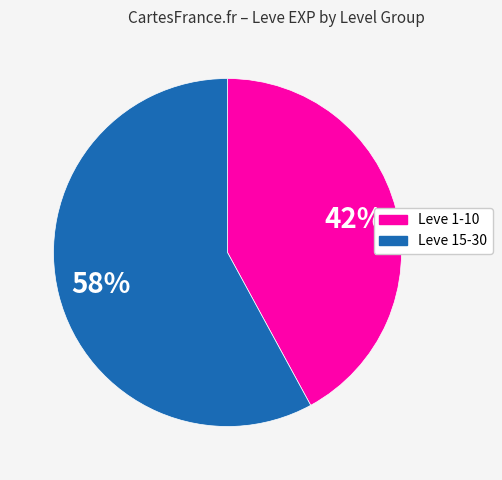

To the nearest percent, what is the difference between the largest and smallest slice percentages?

16%